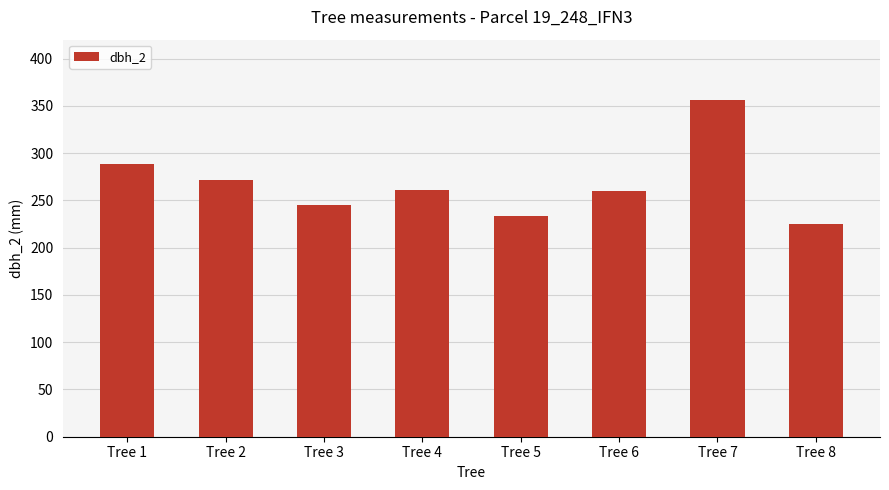

What is the sum of all values?

2142